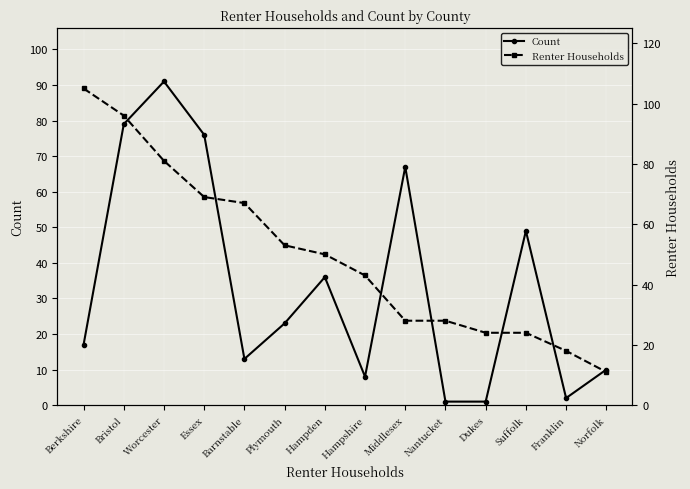

Which series has the largest range (max minus min)?

Renter Households